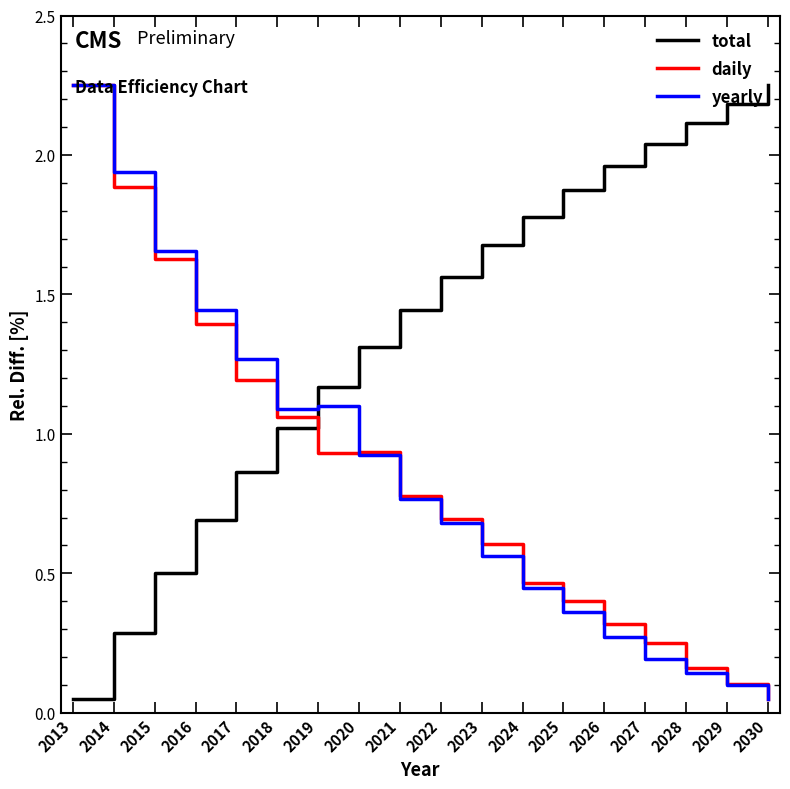

At which label does total reach its peak?

2030